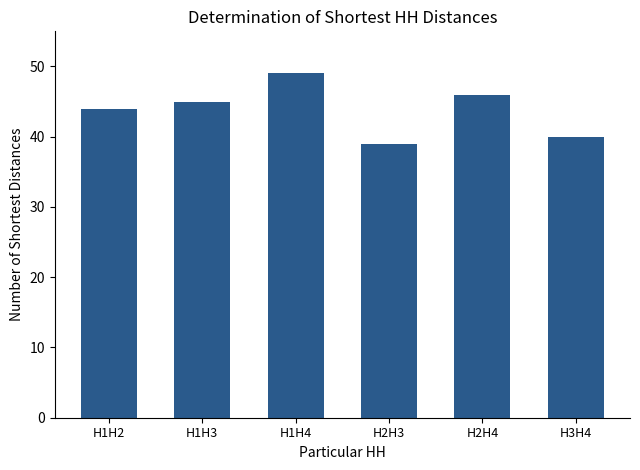

What position from the right is H1H2?

6